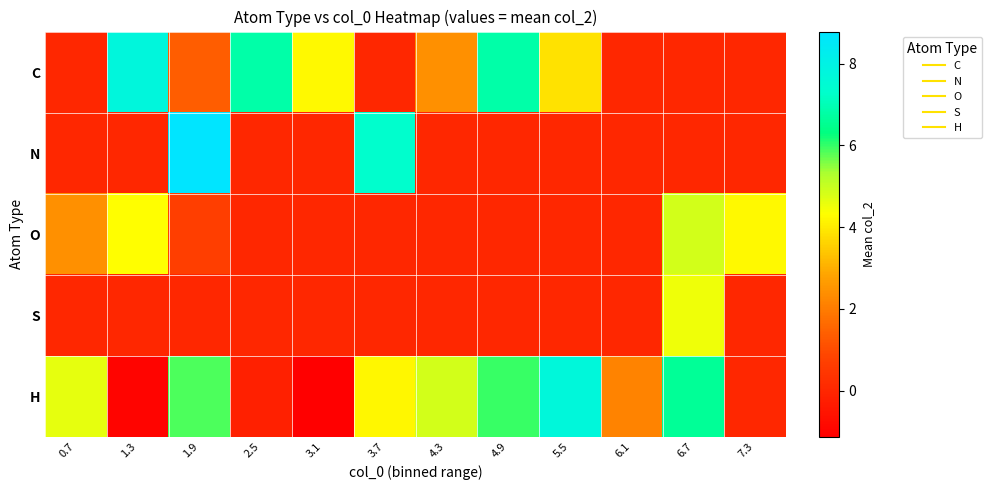

What is the spread (max minus min) of values at 3.1?

5.4